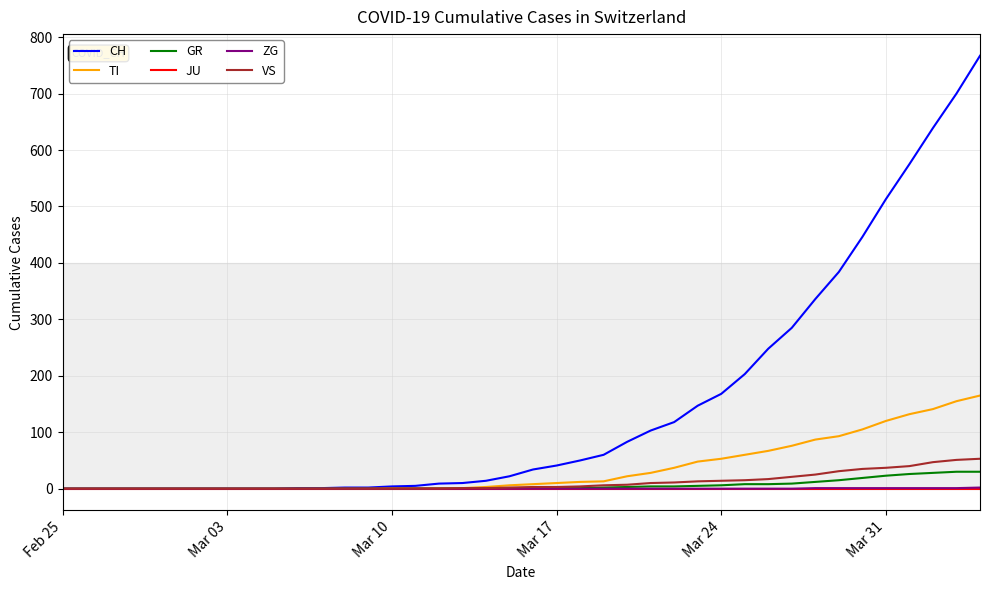

What is the maximum value shown in the chart?

767